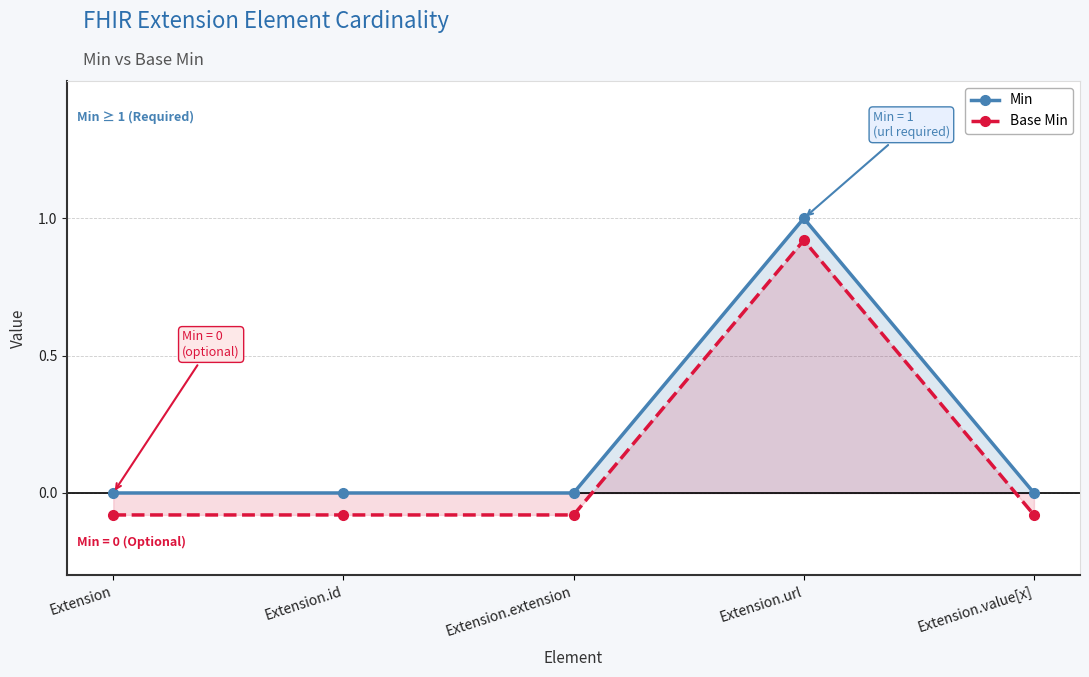

Which has a higher value, Extension.url or Extension.extension?

Extension.url